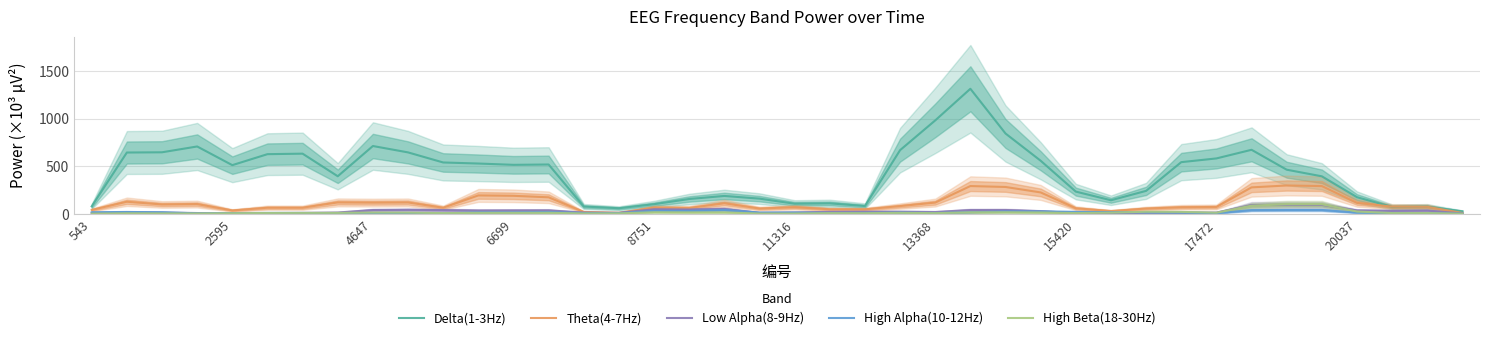

What is the value of the Delta(1-3Hz) point at the 24th from the left?

668.6